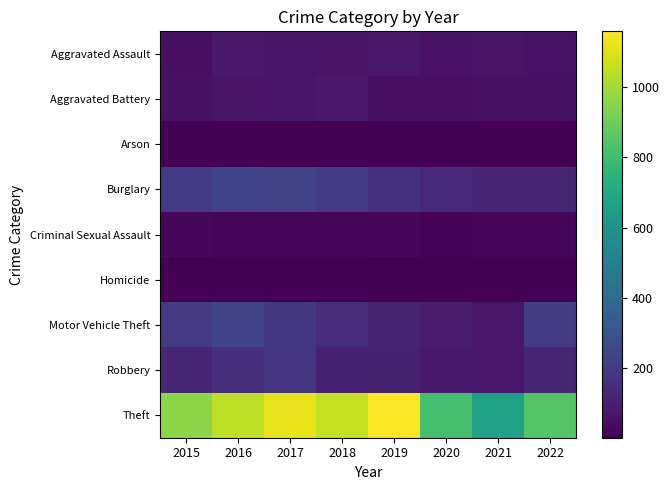

What is the minimum value shown in the chart?

3